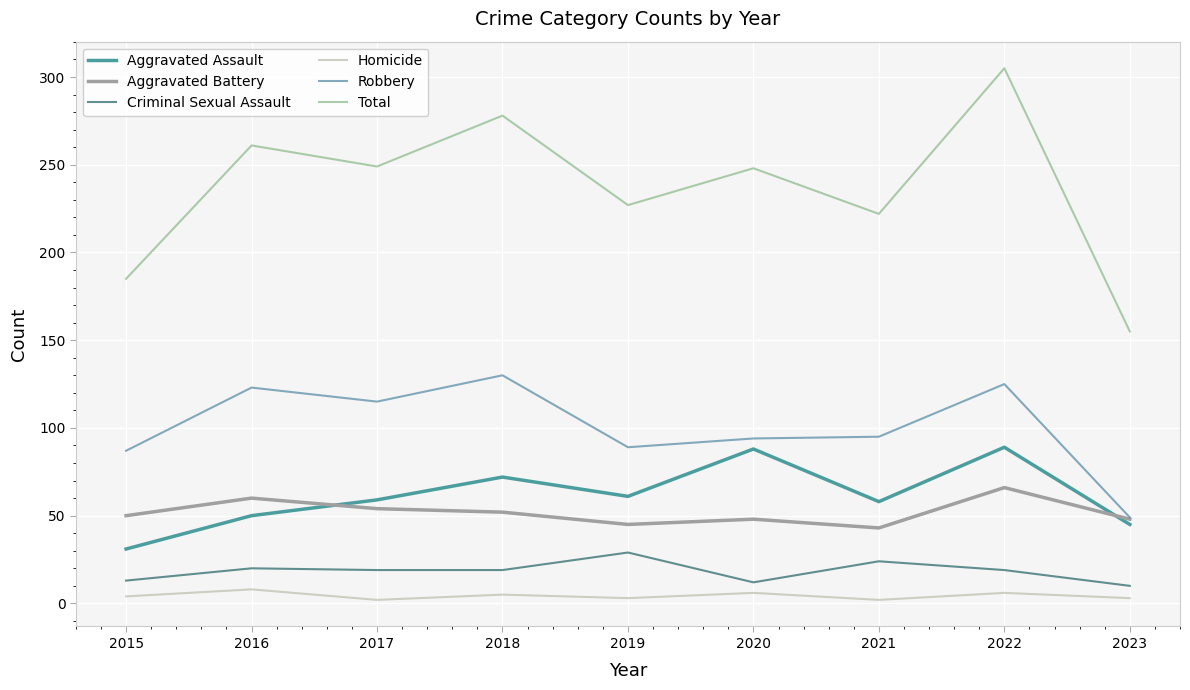

At which label does Total first exceed 248?

2016